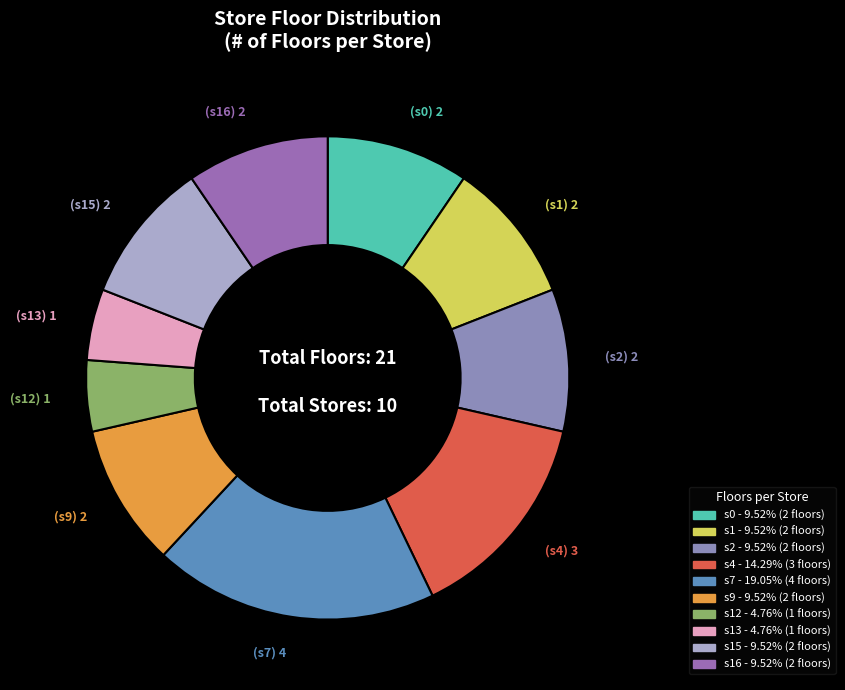

How many slices are in this pie chart?

10